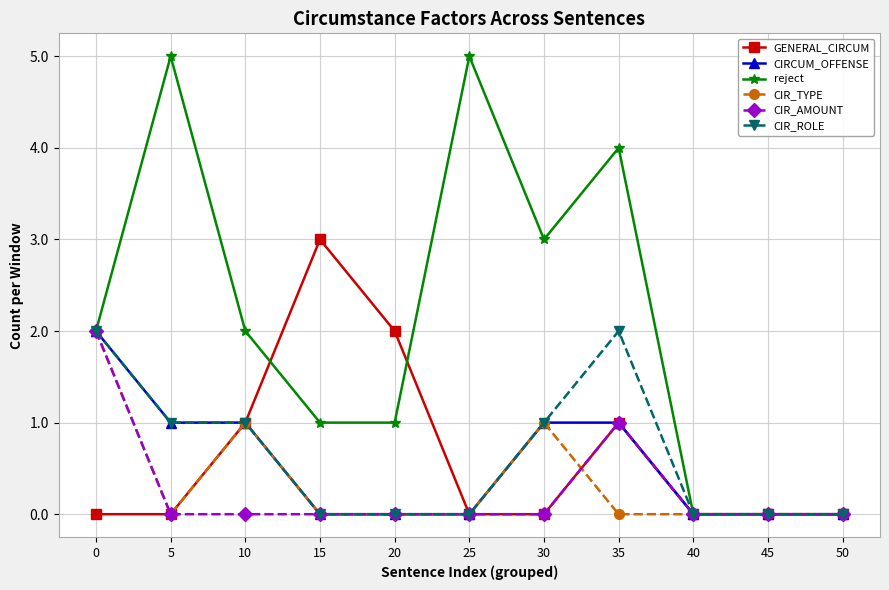

Which series has the largest total across all categories?

reject